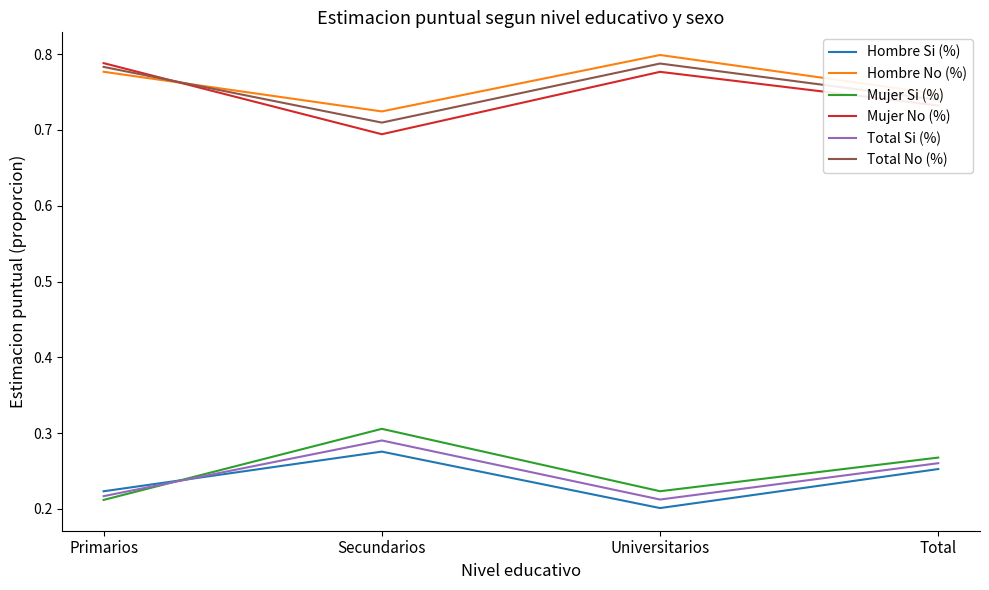

After their last crossing, which series has the higher values: Mujer Si (%) or Hombre Si (%)?

Mujer Si (%)